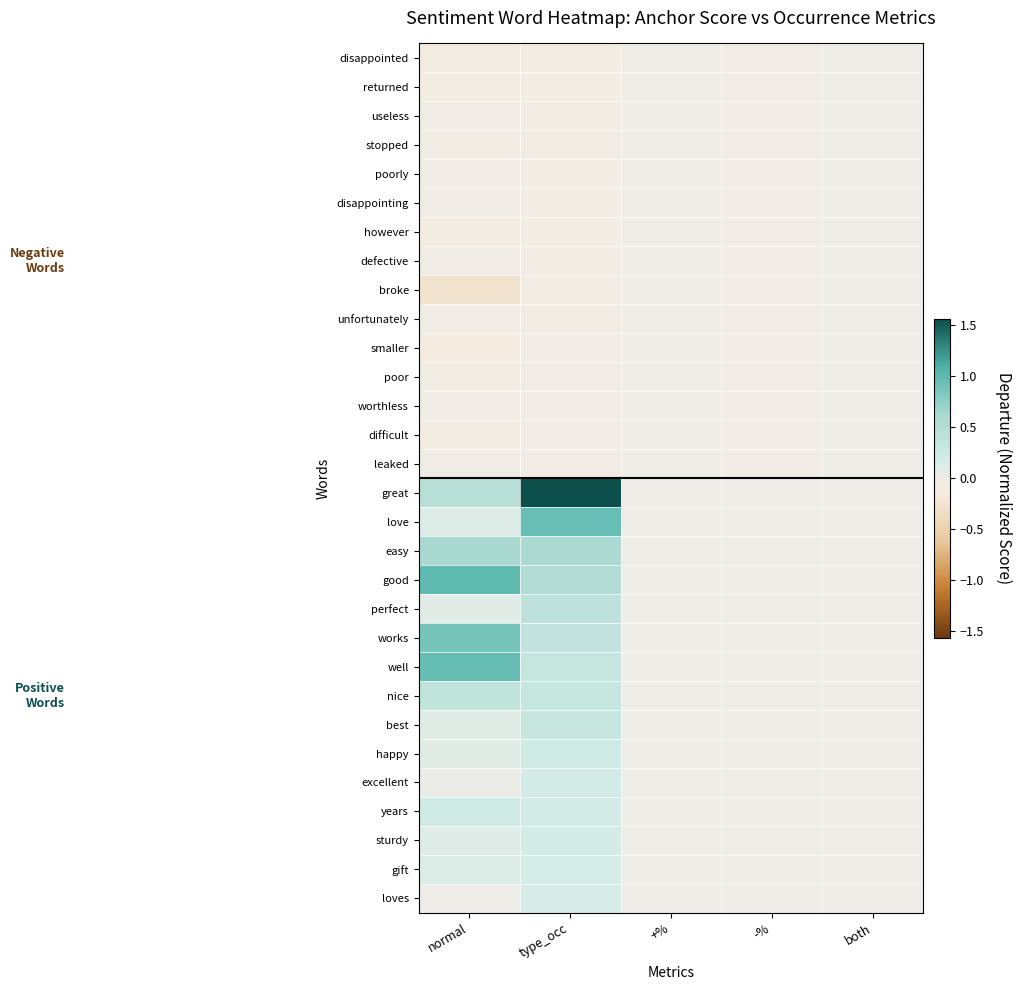

Reading left to right, transcribe all the data shown in this chart.

disappointed: normal=-0.1	type_occ=-0.1	+%=-0.0	-%=-0.0	both=-0.0
returned: normal=-0.1	type_occ=-0.1	+%=-0.0	-%=-0.0	both=-0.0
useless: normal=-0.0	type_occ=-0.1	+%=-0.0	-%=-0.0	both=-0.0
stopped: normal=-0.0	type_occ=-0.1	+%=-0.0	-%=-0.0	both=-0.0
poorly: normal=-0.0	type_occ=-0.0	+%=-0.0	-%=-0.0	both=-0.0
disappointing: normal=-0.0	type_occ=-0.0	+%=-0.0	-%=-0.0	both=-0.0
however: normal=-0.1	type_occ=-0.0	+%=-0.0	-%=-0.0	both=-0.0
defective: normal=-0.0	type_occ=-0.0	+%=-0.0	-%=-0.0	both=-0.0
broke: normal=-0.3	type_occ=-0.0	+%=-0.0	-%=-0.0	both=-0.0
unfortunately: normal=-0.0	type_occ=-0.0	+%=-0.0	-%=-0.0	both=-0.0
smaller: normal=-0.1	type_occ=-0.0	+%=-0.0	-%=-0.0	both=-0.0
poor: normal=-0.1	type_occ=-0.0	+%=-0.0	-%=-0.0	both=-0.0
worthless: normal=-0.0	type_occ=-0.0	+%=-0.0	-%=-0.0	both=-0.0
difficult: normal=-0.1	type_occ=-0.0	+%=-0.0	-%=-0.0	both=-0.0
leaked: normal=-0.0	type_occ=-0.0	+%=-0.0	-%=-0.0	both=-0.0
great: normal=0.5	type_occ=1.6	+%=0.0	-%=0.0	both=0.0
love: normal=0.1	type_occ=1.0	+%=0.0	-%=0.0	both=0.0
easy: normal=0.6	type_occ=0.6	+%=0.0	-%=0.0	both=0.0
good: normal=1.0	type_occ=0.5	+%=0.0	-%=0.0	both=0.0
perfect: normal=0.1	type_occ=0.4	+%=0.0	-%=0.0	both=0.0
works: normal=0.9	type_occ=0.4	+%=0.0	-%=0.0	both=0.0
well: normal=1.0	type_occ=0.3	+%=0.0	-%=0.0	both=0.0
nice: normal=0.4	type_occ=0.3	+%=0.0	-%=0.0	both=0.0
best: normal=0.1	type_occ=0.3	+%=0.0	-%=0.0	both=0.0
happy: normal=0.1	type_occ=0.2	+%=0.0	-%=0.0	both=0.0
excellent: normal=0.0	type_occ=0.2	+%=0.0	-%=0.0	both=0.0
years: normal=0.2	type_occ=0.2	+%=0.0	-%=0.0	both=0.0
sturdy: normal=0.1	type_occ=0.2	+%=0.0	-%=0.0	both=0.0
gift: normal=0.1	type_occ=0.2	+%=0.0	-%=0.0	both=0.0
loves: normal=0.0	type_occ=0.1	+%=0.0	-%=0.0	both=0.0